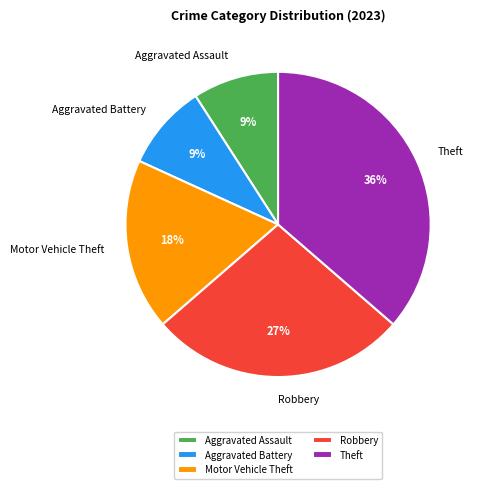

What is the ratio of the value at Theft to the value at Motor Vehicle Theft?

2.0